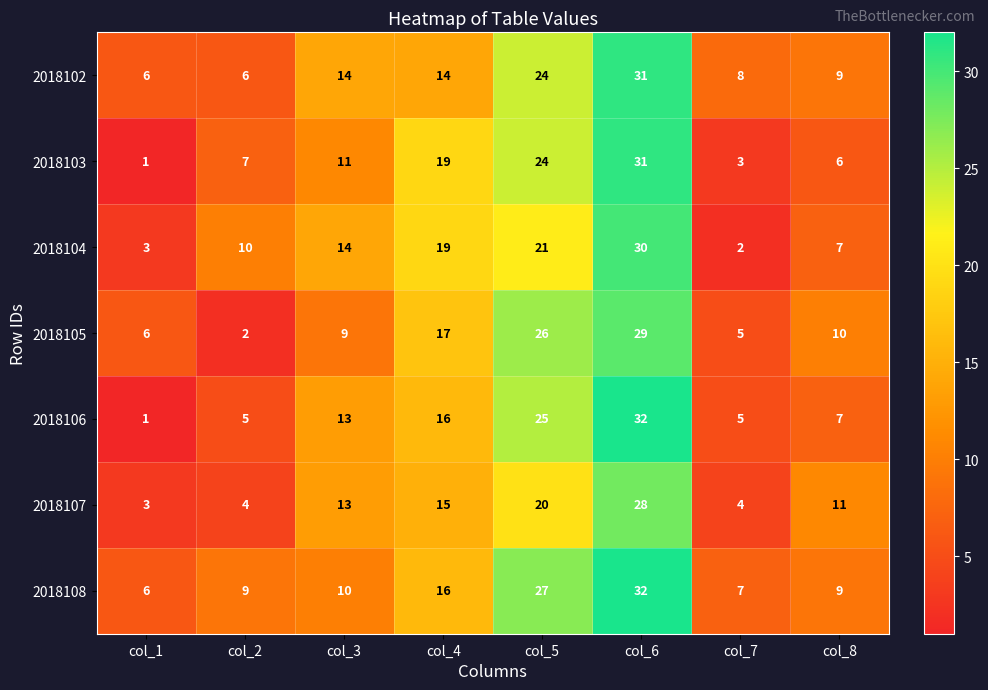

List the labels in order of 2018103 value, smallest first.

col_1, col_7, col_8, col_2, col_3, col_4, col_5, col_6